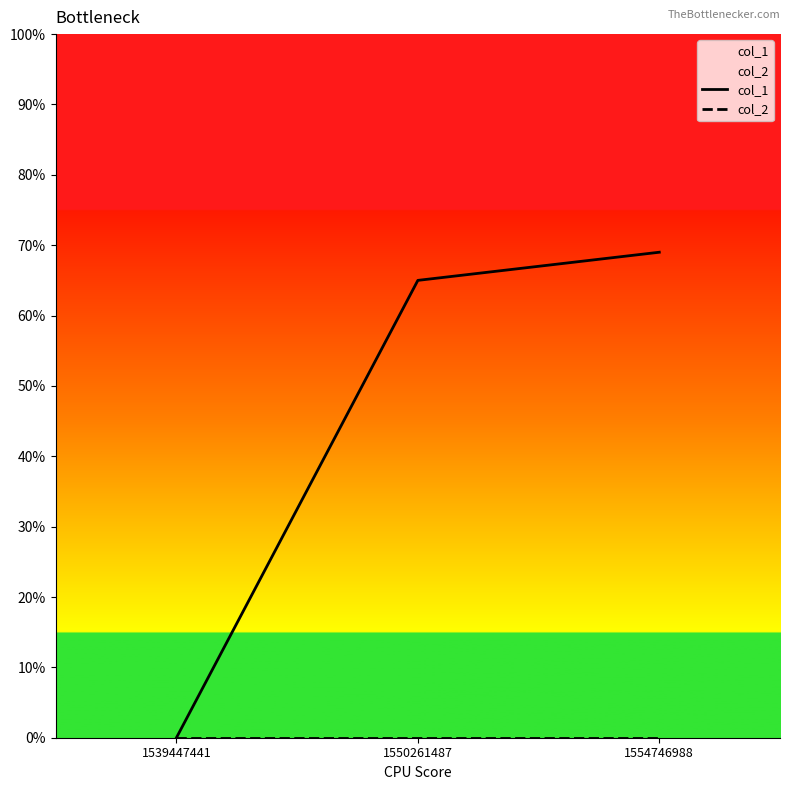

List the labels in order of col_2 value, largest first.

1539447441, 1550261487, 1554746988